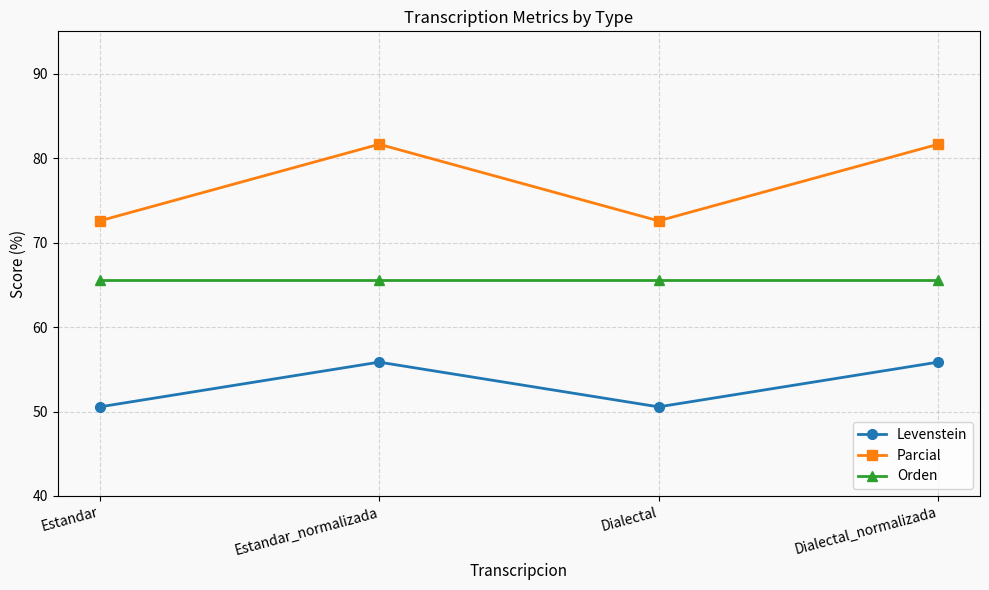

What is the maximum value for Parcial?

81.6